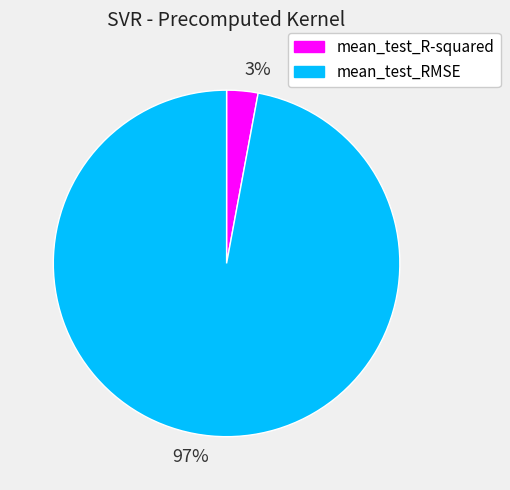

The 97% slice represents 97% of the pie. True or false?

True